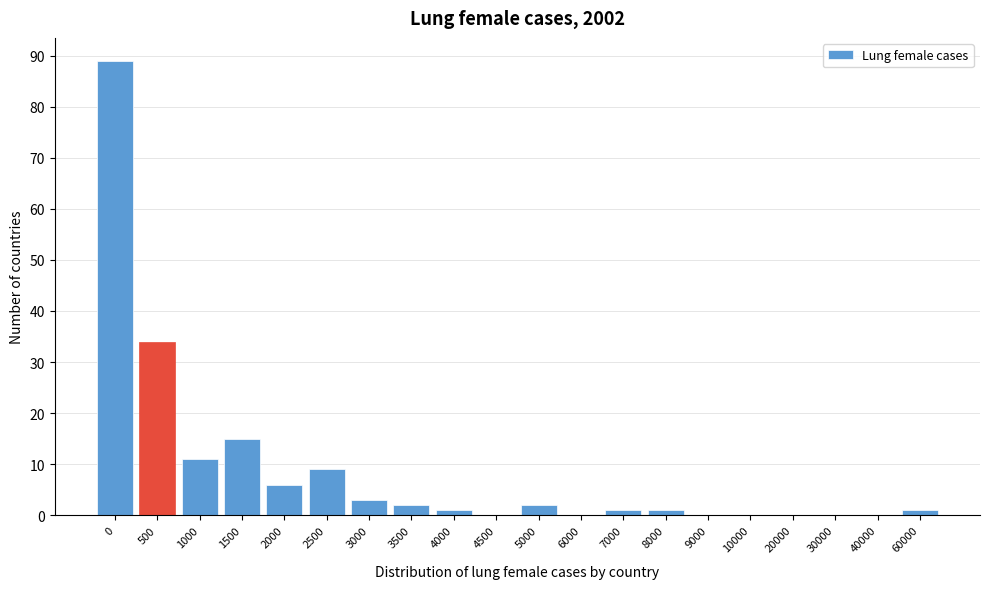

Reading right to left, what are all the values shown in this chart?

60000=1	40000=0	30000=0	20000=0	10000=0	9000=0	8000=1	7000=1	6000=0	5000=2	4500=0	4000=1	3500=2	3000=3	2500=9	2000=6	1500=15	1000=11	500=34	0=89